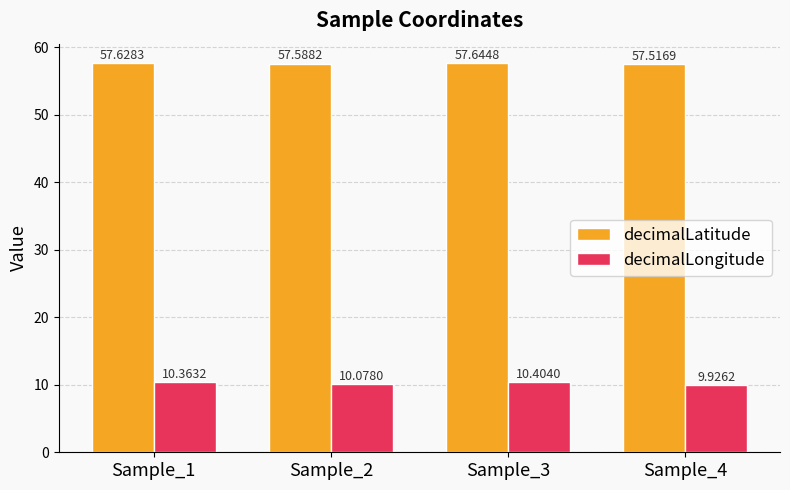

Which series changed the most between Sample_1 and Sample_2?

decimalLongitude